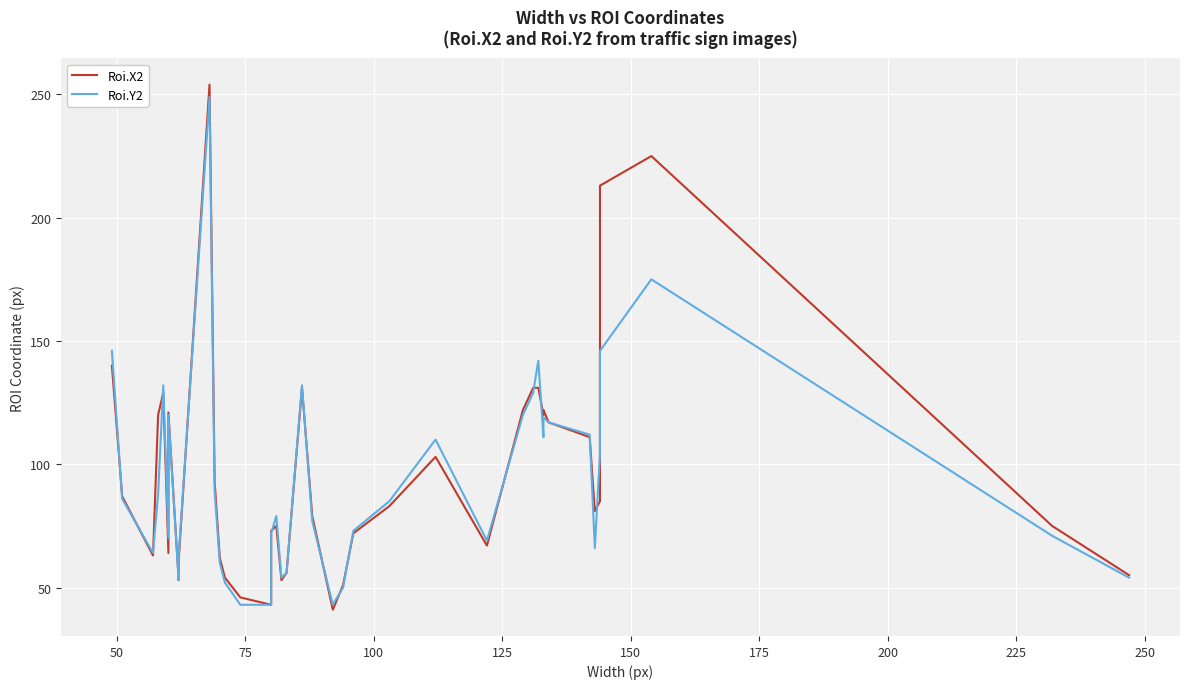

How many interior local peaks does the Roi.X2 series have?

8